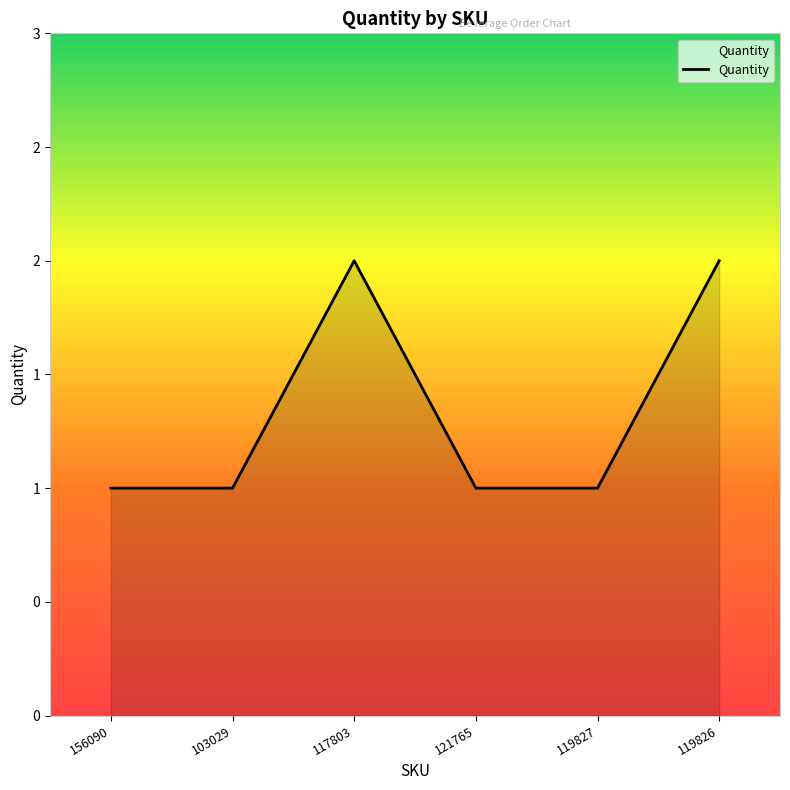

True or false: the data has more than 2 interior local peaks.

False